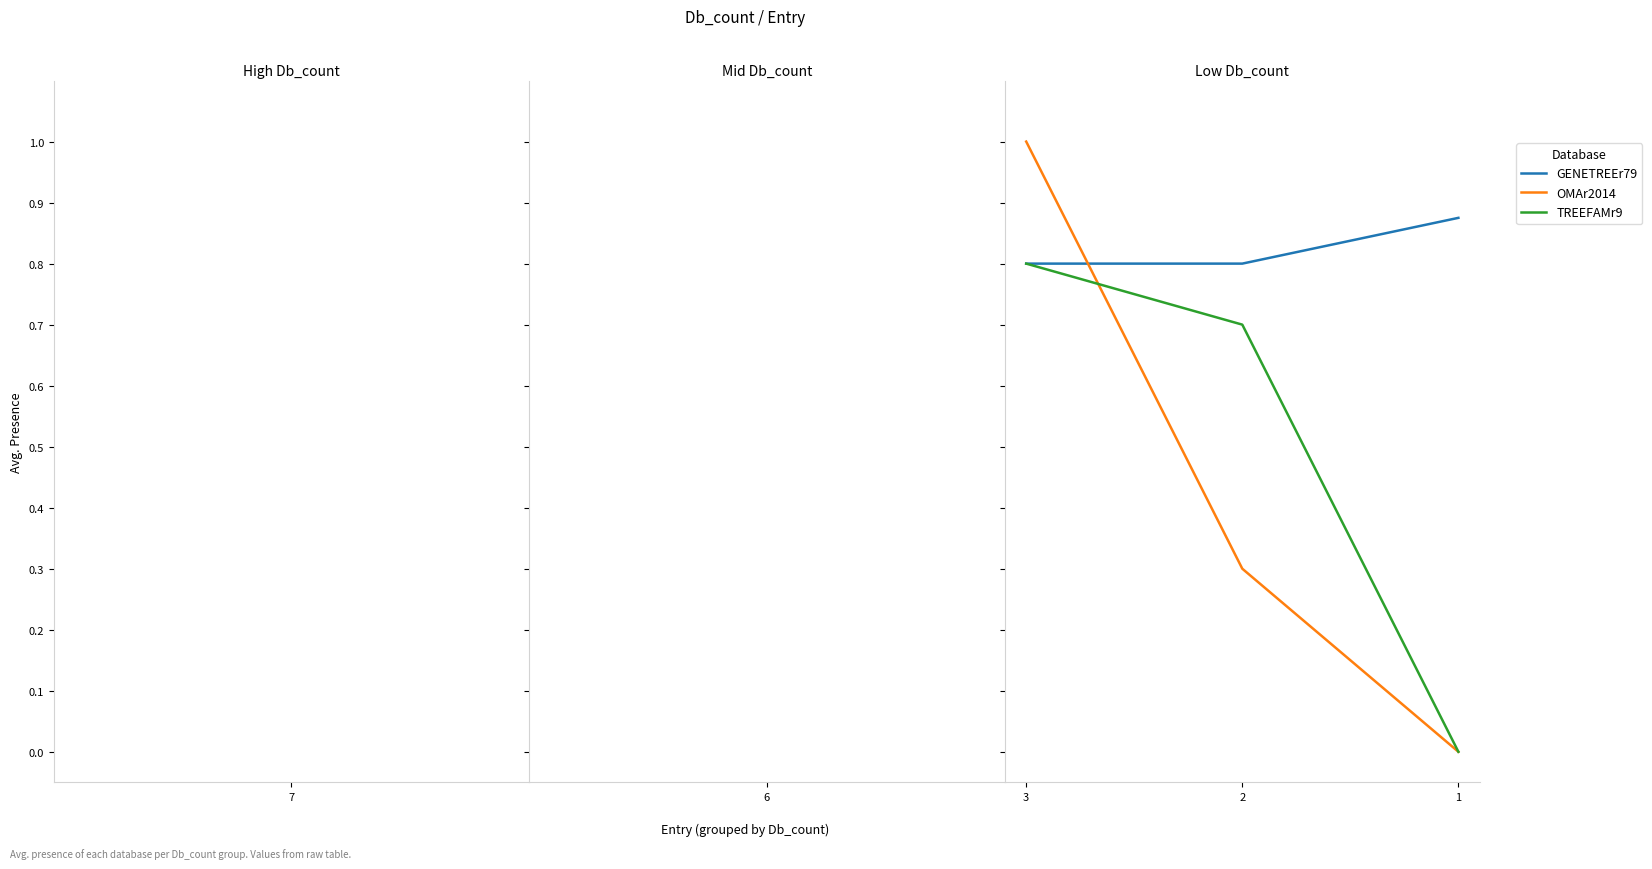

Which series has the largest total across all categories?

GENETREEr79